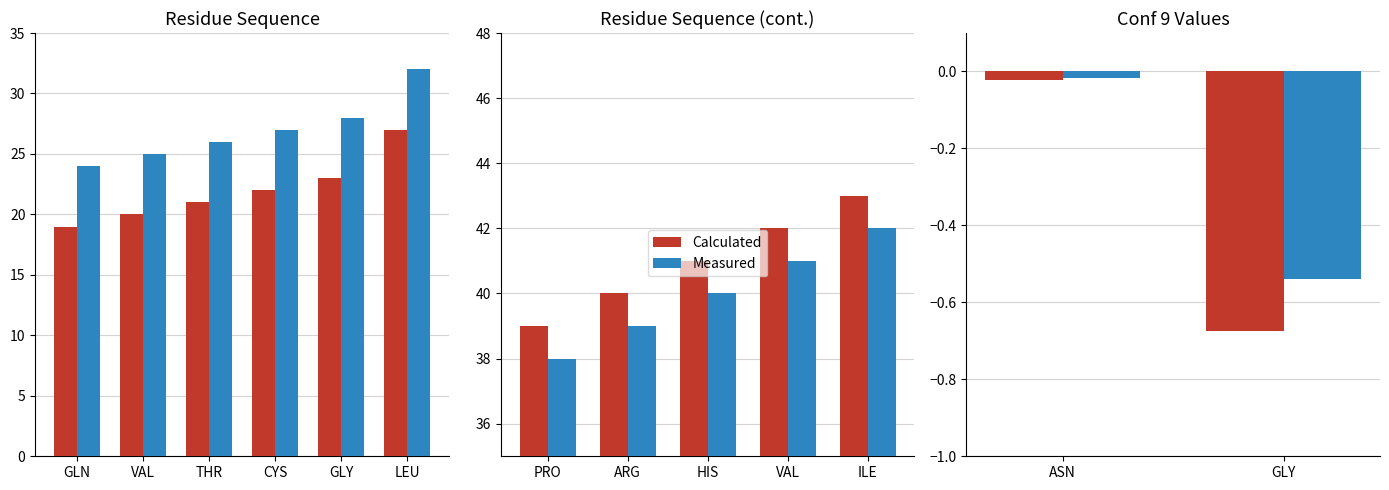

What position from the right is GLN?

6